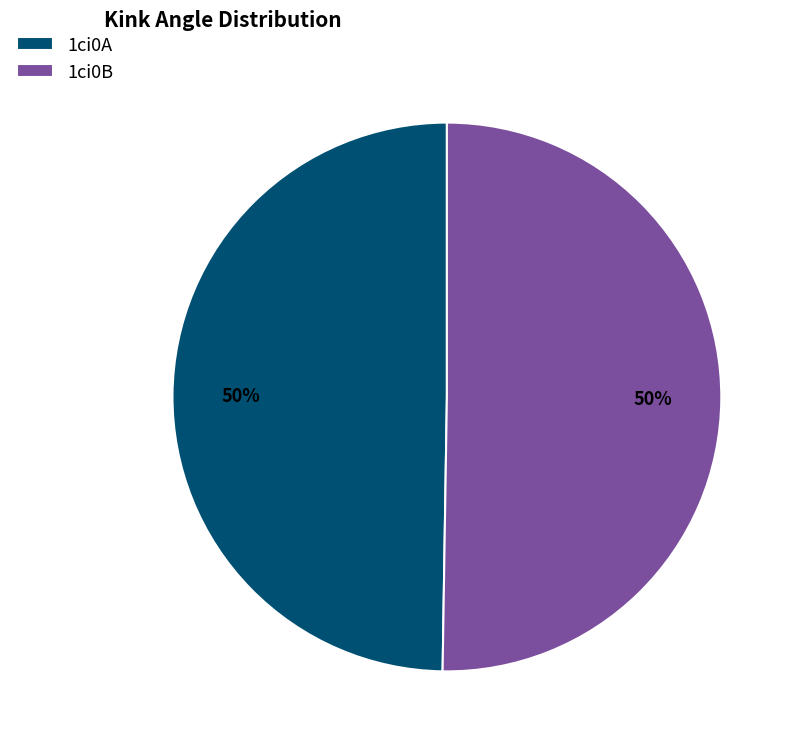

The 1ci0B slice represents 62% of the pie. True or false?

False